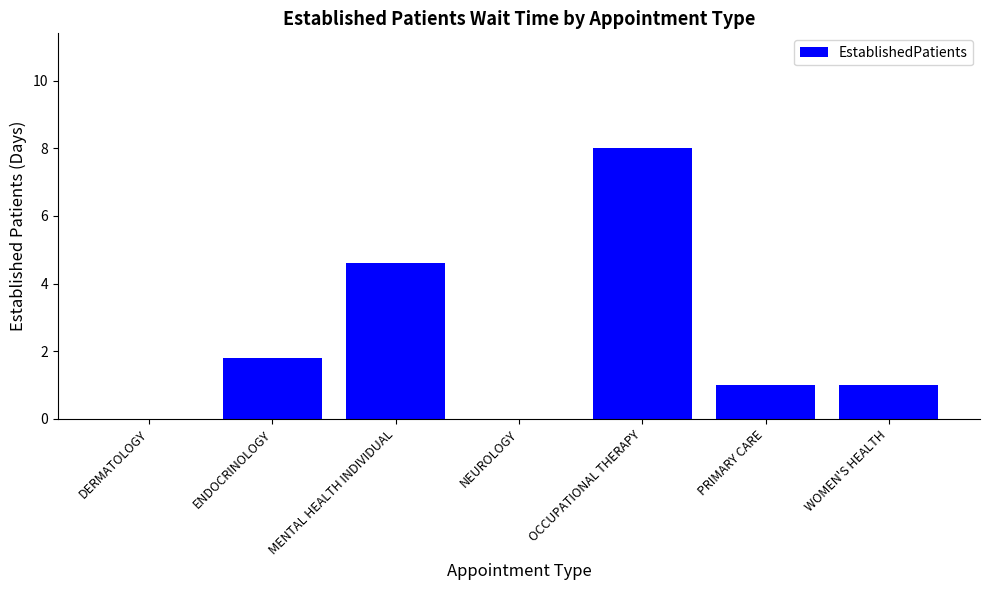

Reading left to right, list all the values displayed in this chart.

DERMATOLOGY=0.0	ENDOCRINOLOGY=1.8	MENTAL HEALTH INDIVIDUAL=4.6	NEUROLOGY=0.0	OCCUPATIONAL THERAPY=8.0	PRIMARY CARE=1.0	WOMEN'S HEALTH=1.0